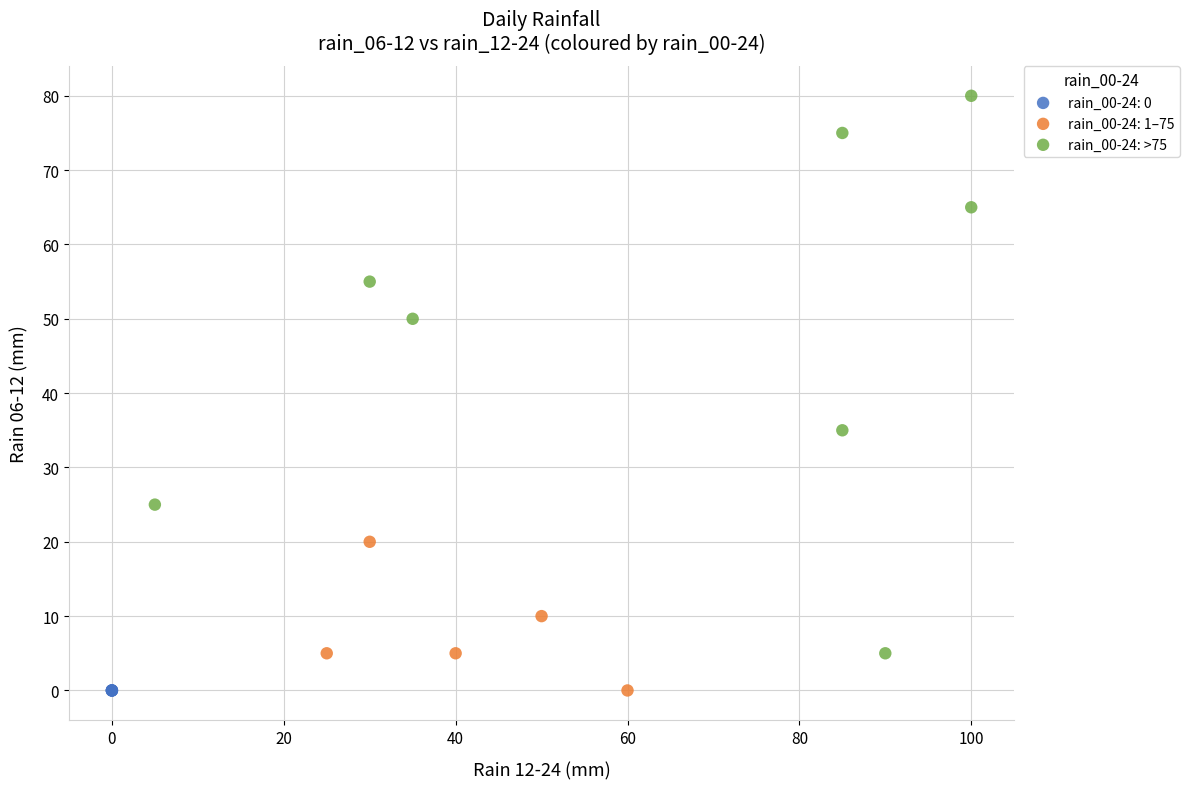

Which series reaches the maximum Y coordinate?

rain_00-24: >75